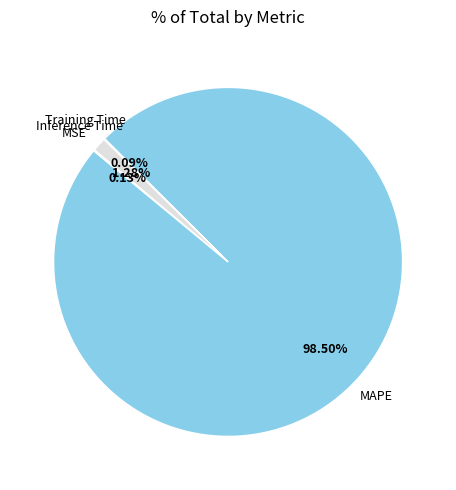

Is there any slice that represents more than half of the pie?

Yes